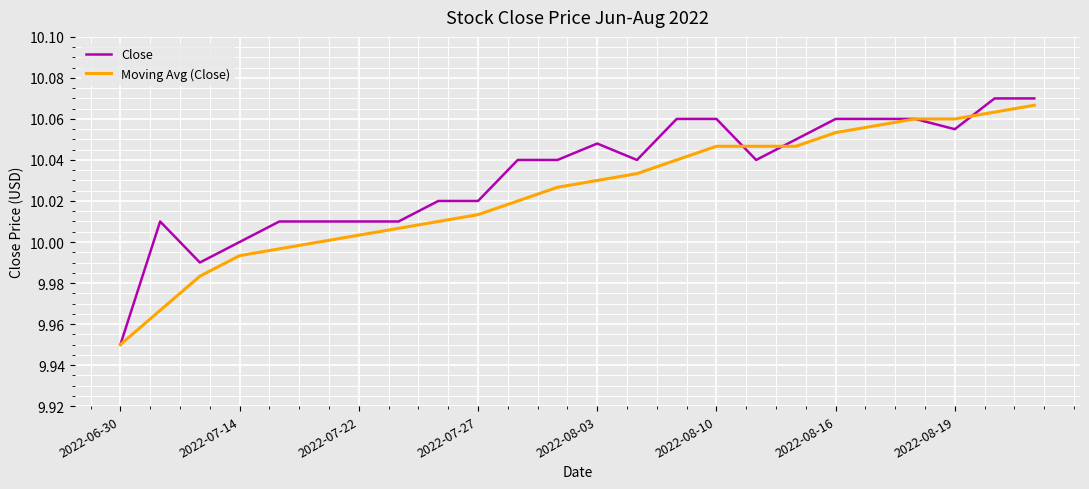

Which series has the largest total across all categories?

Close